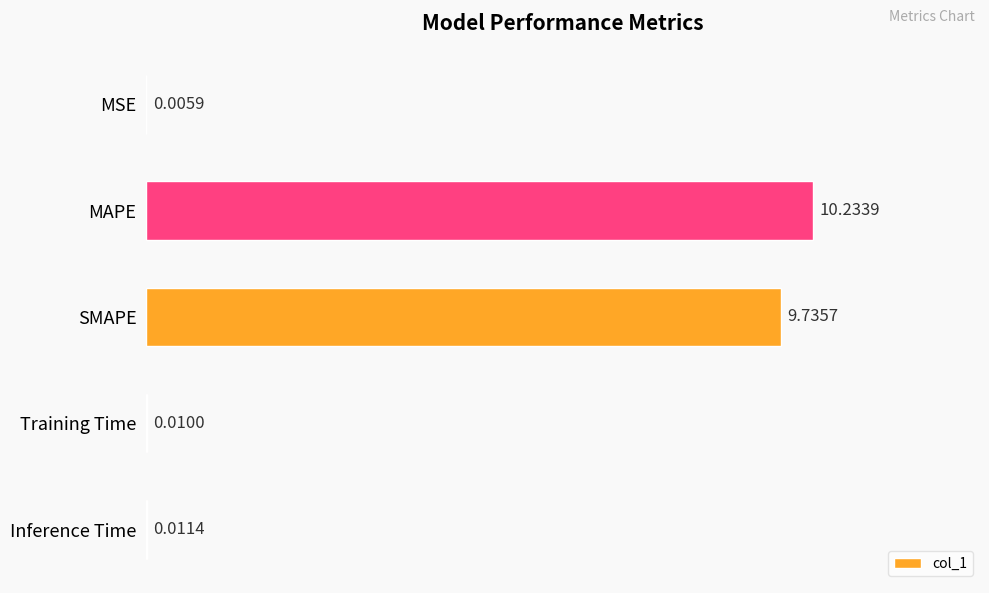

Which category has the highest value across all series?

MAPE